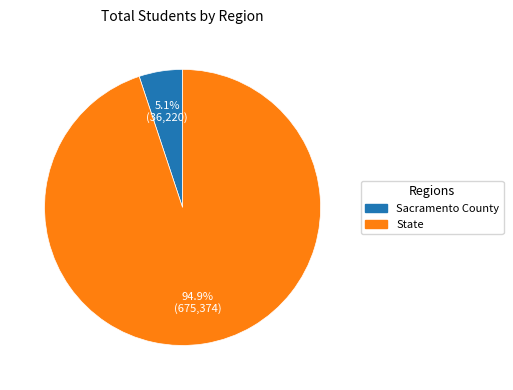

Which has a higher value, State or Sacramento County?

State